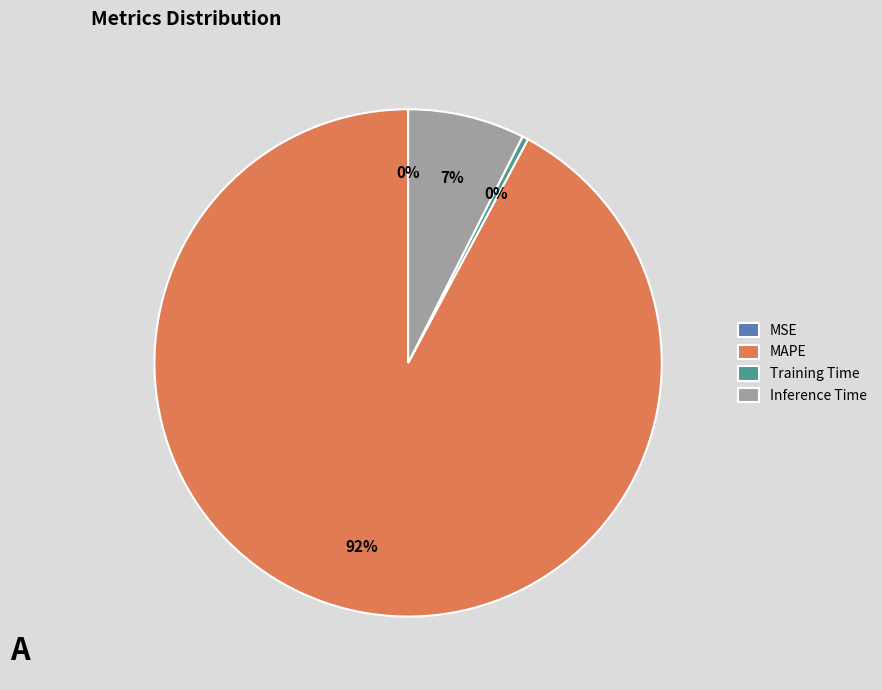

Which category has the biggest portion of the pie?

MAPE